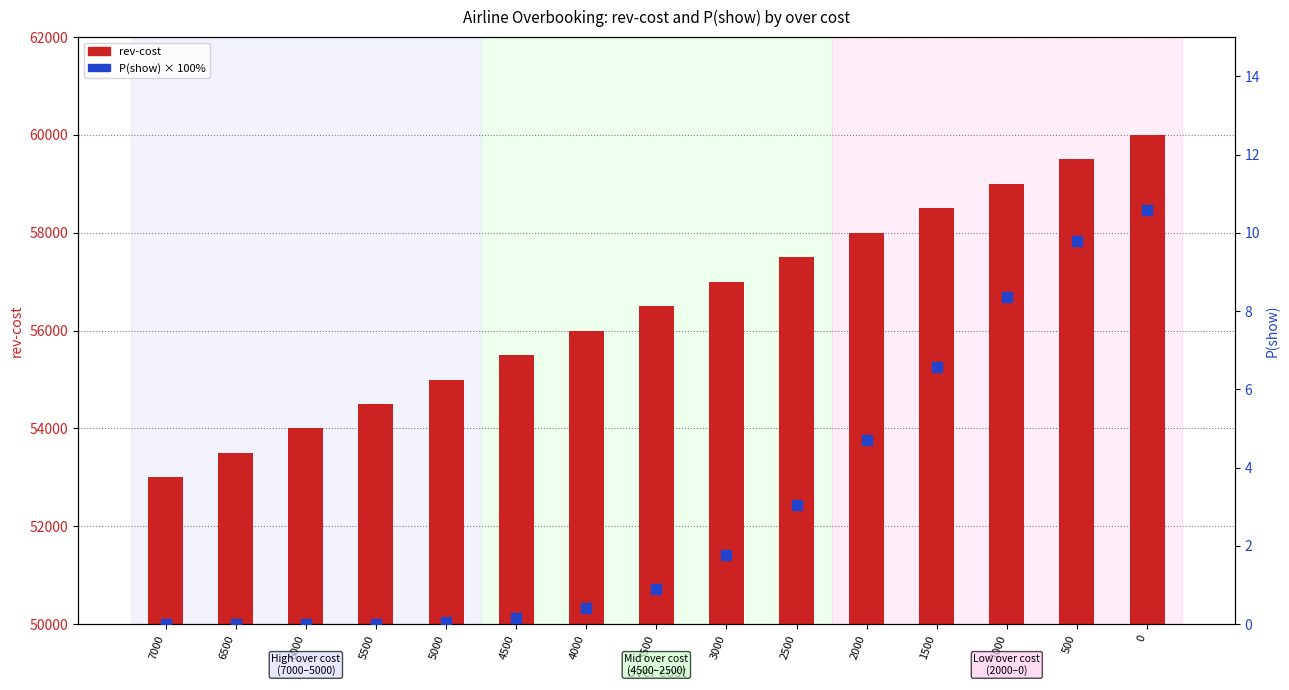

What are all the series names shown in the legend?

rev-cost, P(show) × 100%